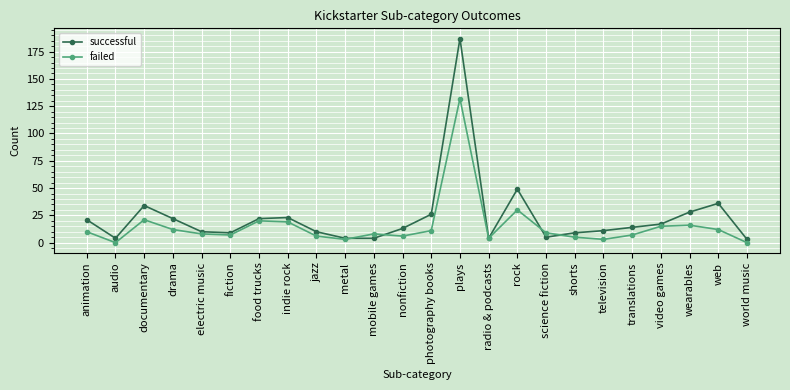

Rank the series at audio from lowest to highest value.

failed, successful